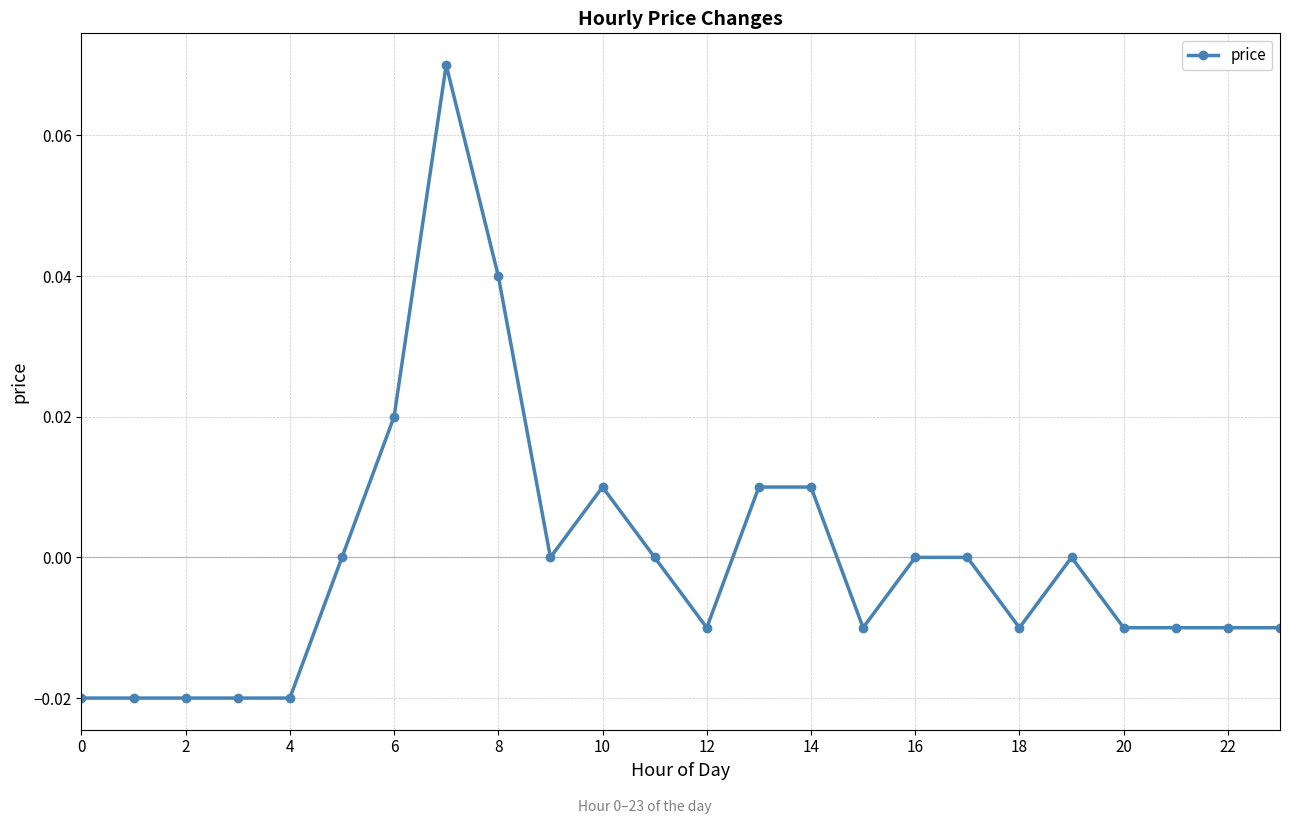

True or false: there are more than 0 points higher than both neighbors.

True